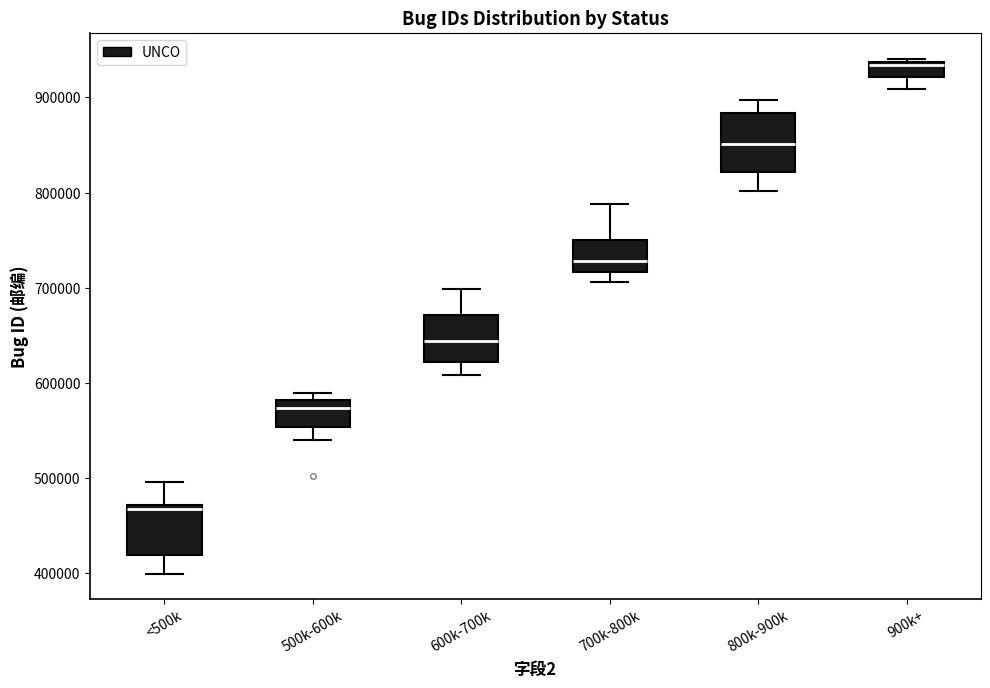

Reading left to right, read every box against the y-axis: the position of its median line, the range the box covers, and the ends of its whiskers. The values are not printed on the chart, so give them approximately, as read against the axis.

<500k: median 470000 (just below the box's upper edge), box 420000 to 470000, whiskers 400000 to 500000
500k-600k: median 570000, box 550000 to 580000, whiskers 540000 to 590000
600k-700k: median 640000, box 620000 to 670000, whiskers 610000 to 700000
700k-800k: median 730000, box 720000 to 750000, whiskers 710000 to 790000
800k-900k: median 850000, box 820000 to 880000, whiskers 800000 to 900000
900k+: median 930000, box 920000 to 940000, whiskers 910000 to 940000 (just above the box's upper edge)